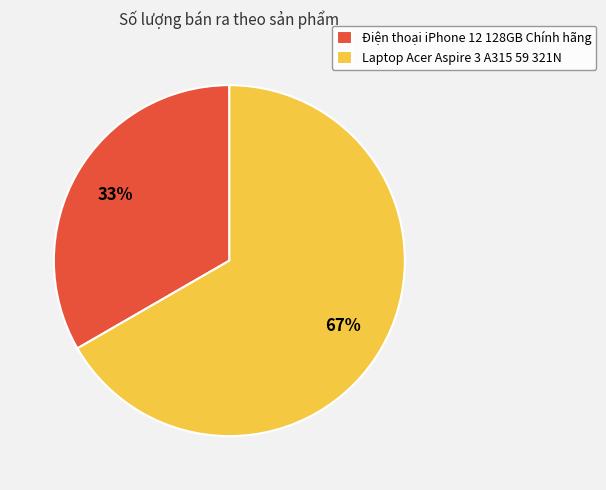

What is the smallest slice in the pie chart?

Điện thoại iPhone 12 128GB Chính hãng